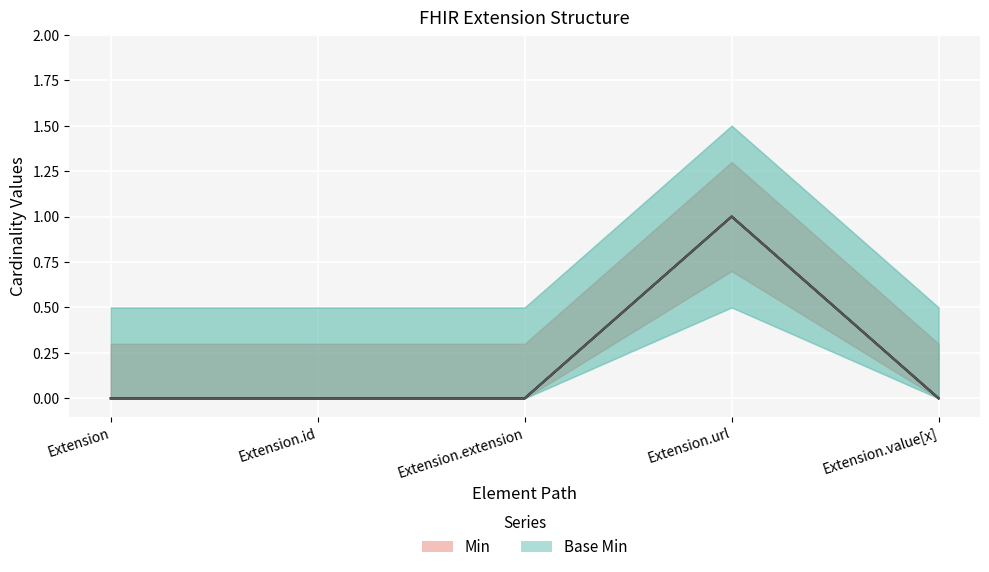

Reading left to right, extract all data points from this chart.

Min: 0	0	0	1	0
Base Min: 0	0	0	1	0